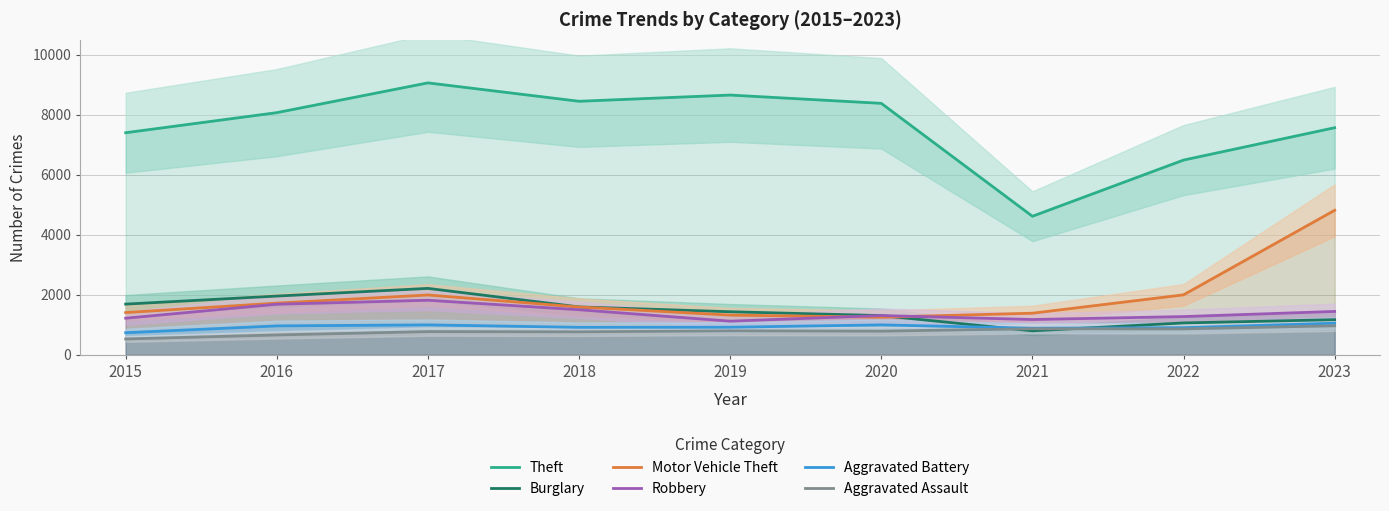

The value of Motor Vehicle Theft at 2019 is 1320. True or false?

True